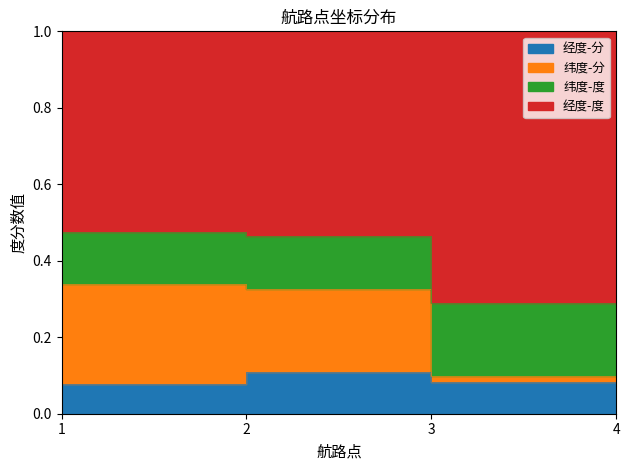

How many interior local valleys does the 纬度-度 series have?

1